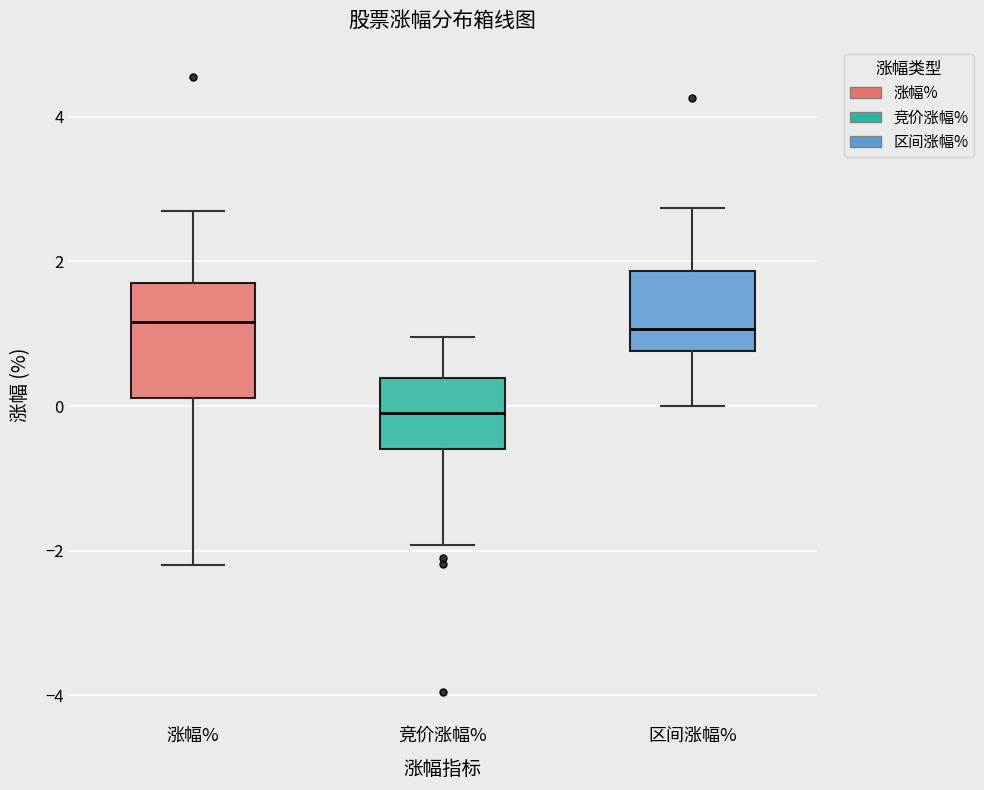

Reading left to right, transcribe this box plot: for each box, give where its median line is, the range the box spans, and where its two whiskers end, as read against the y-axis. The values are not printed on the chart, so give them approximately, as read against the axis.

涨幅%: median 1.2, box 0.2 to 1.8, whiskers -2.2 to 2.8
竞价涨幅%: median 0.0, box -0.6 to 0.4, whiskers -2.0 to 1.0
区间涨幅%: median 1.0, box 0.8 to 1.8, whiskers 0.0 to 2.8